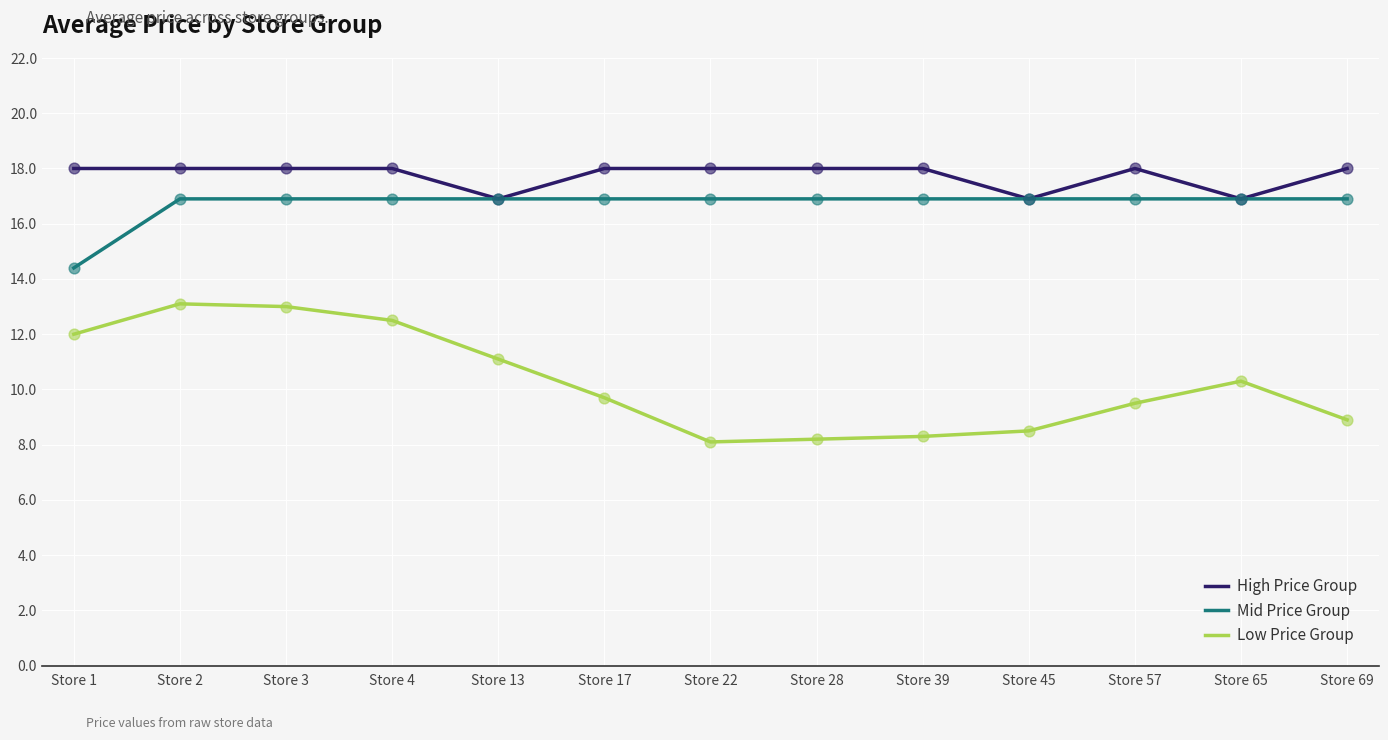

Is the value of Mid Price Group at Store 1 greater than the value of High Price Group at Store 13?

No